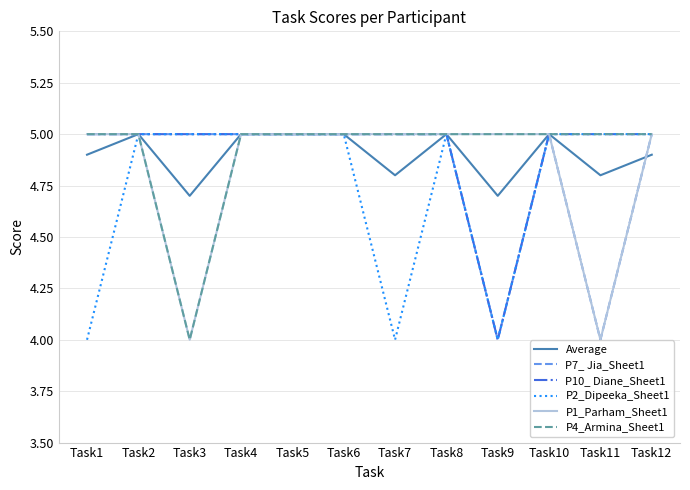

What is the greatest value displayed?

5.0